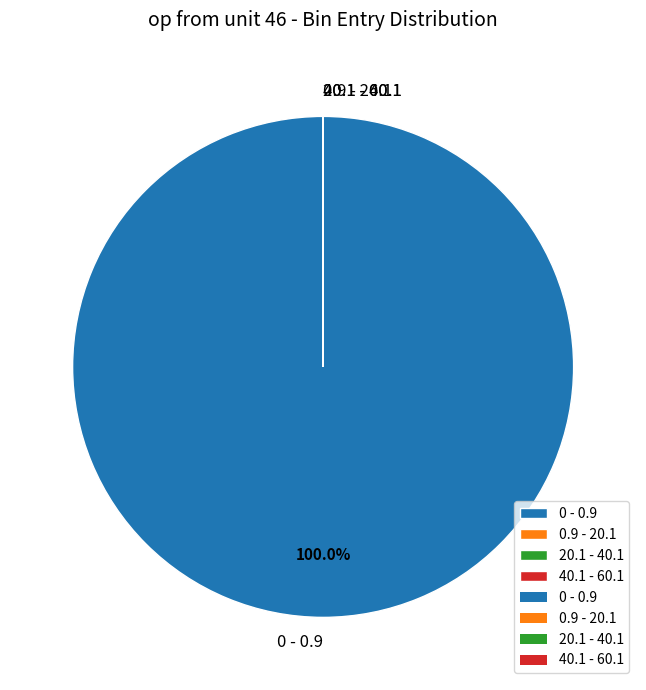

Which slice is the largest?

0 - 0.9